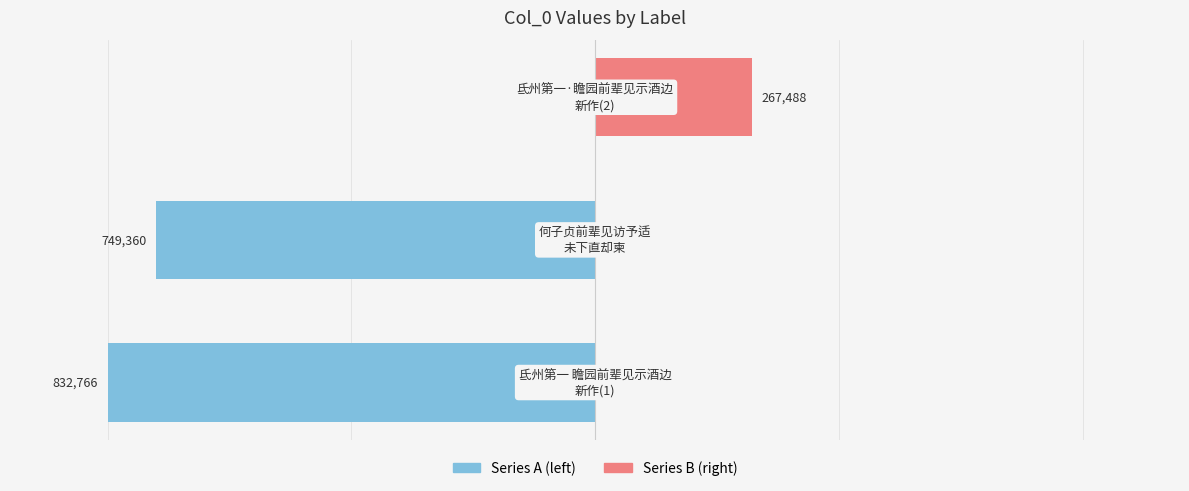

The value of Series A at 2 is -27.8. True or false?

False